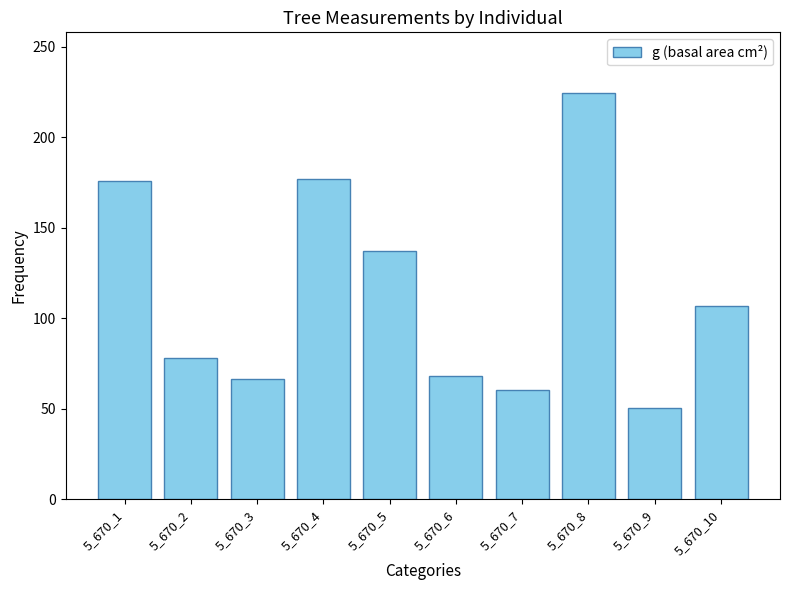

What is the value of the 9th bar from the left?

50.3